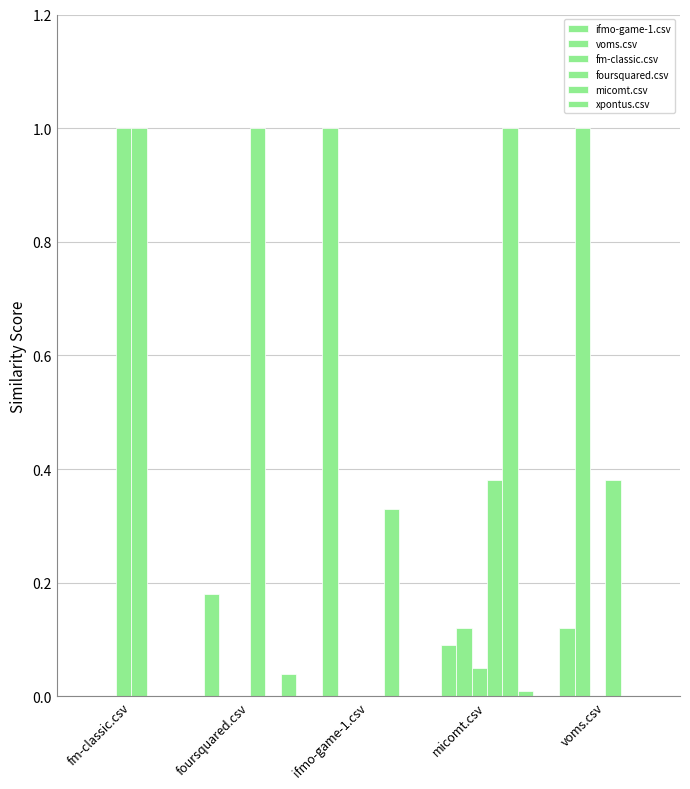

What is the average value of the foursquared.csv series?

0.6